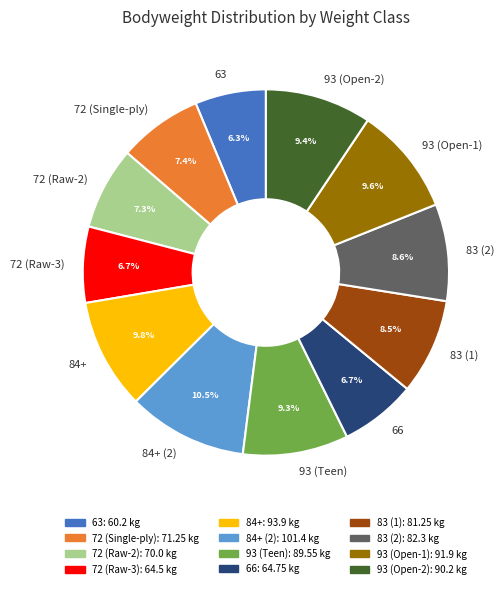

What percentage is the 93 (Open-1) slice, to the nearest percent?

10%